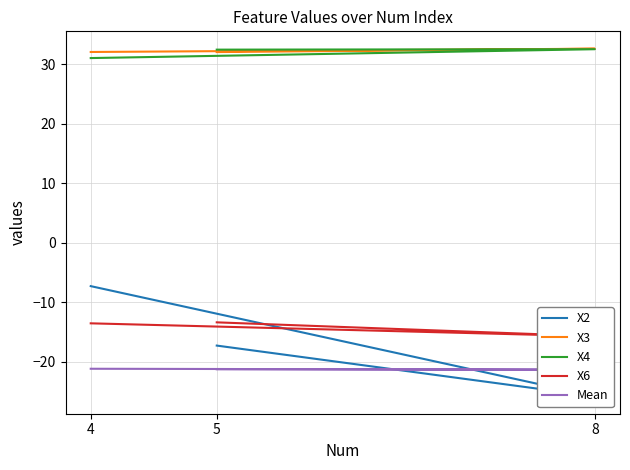

What is the difference between the second highest and minimum values in the X2 series?

8.5